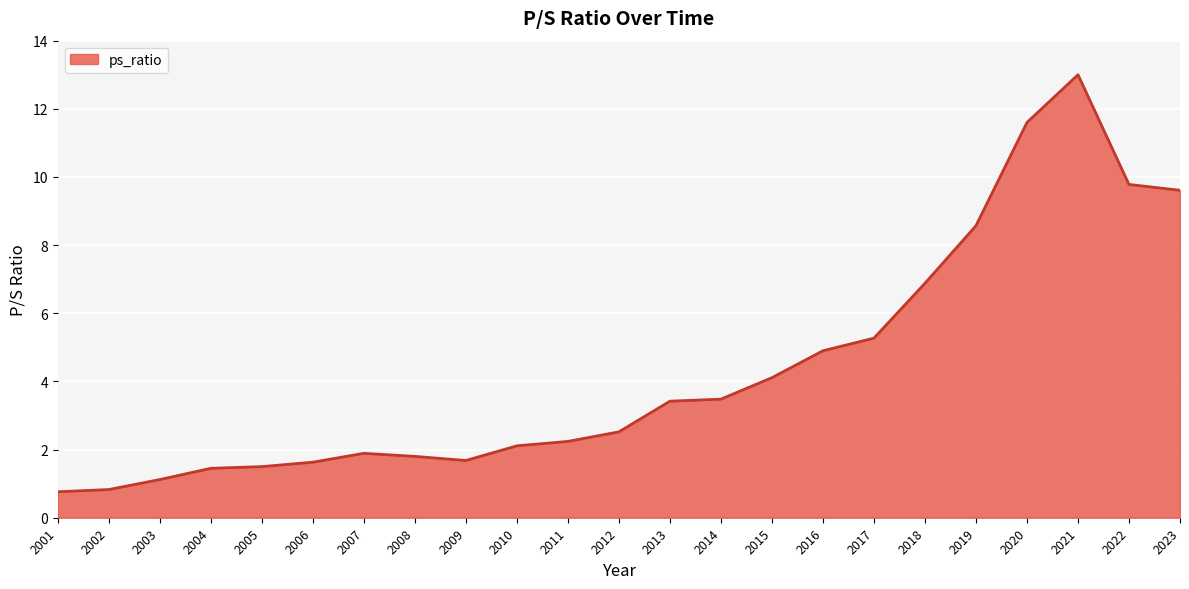

What is the minimum value shown in the chart?

0.8